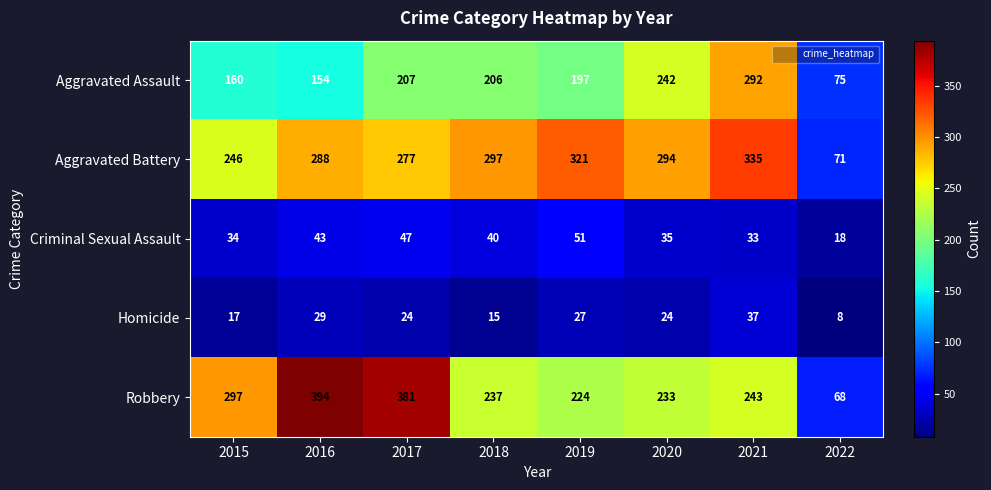

At 2019, list the series in order from largest to smallest.

Aggravated Battery, Robbery, Aggravated Assault, Criminal Sexual Assault, Homicide